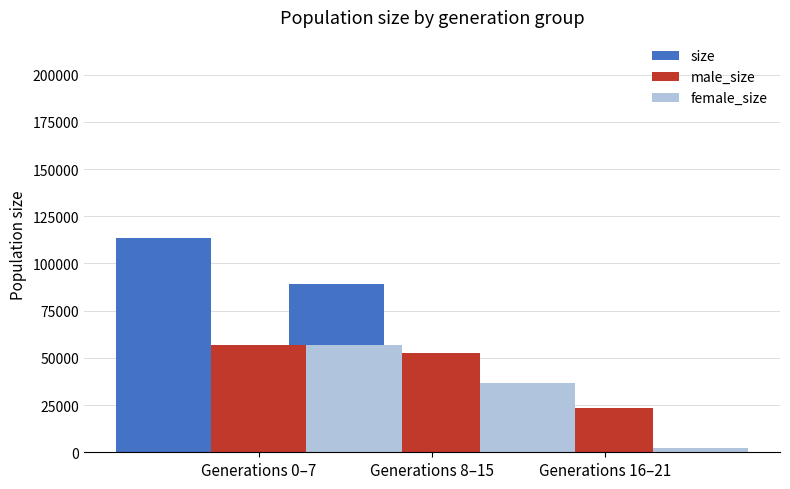

Which category has the lowest value across all series?

Generations 16–21